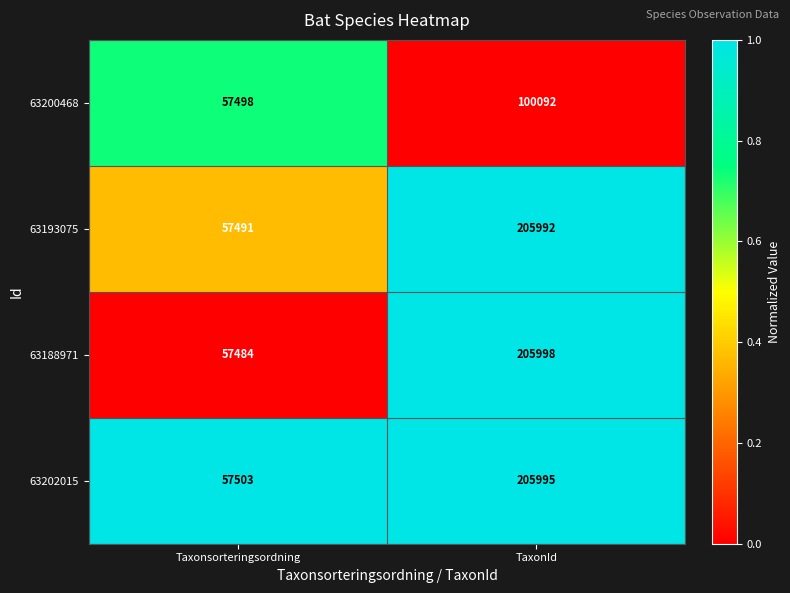

Reading right to left, list all the values displayed in this chart.

63200468: TaxonId=100092	Taxonsorteringsordning=57498
63193075: TaxonId=205992	Taxonsorteringsordning=57491
63188971: TaxonId=205998	Taxonsorteringsordning=57484
63202015: TaxonId=205995	Taxonsorteringsordning=57503